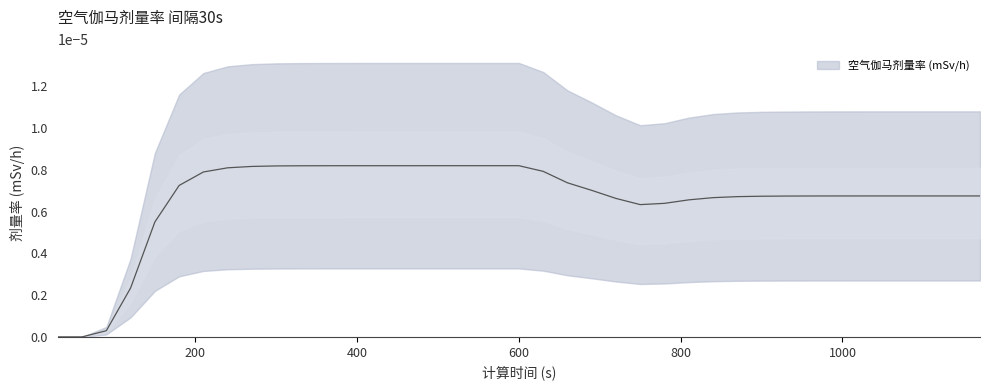

How many lines are shown in the chart?

1